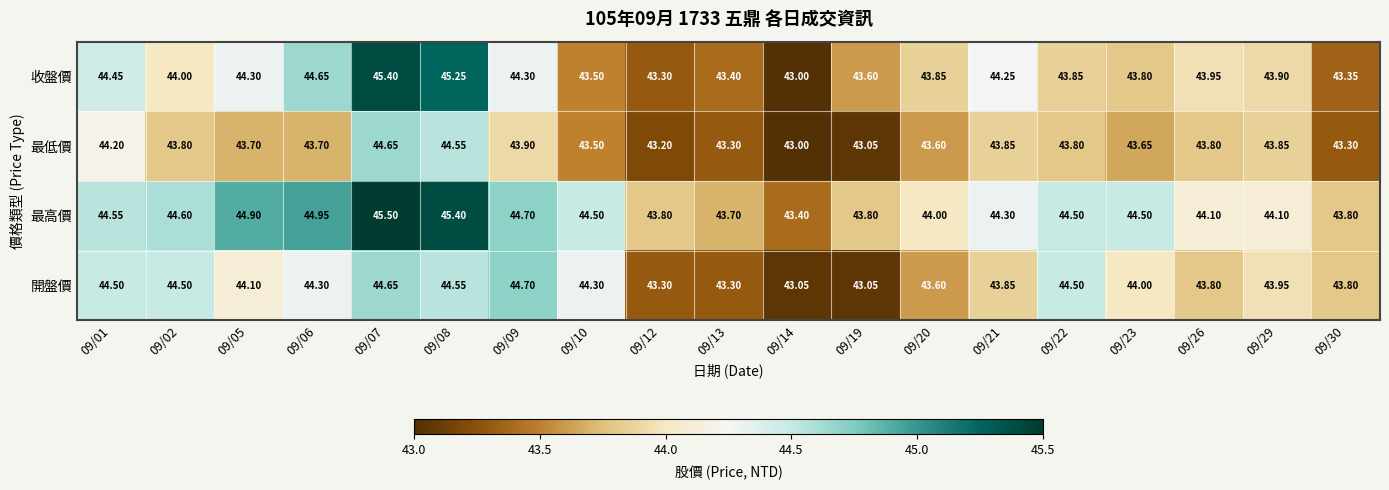

List the series in order of their peak value, lowest first.

最低價, 開盤價, 收盤價, 最高價